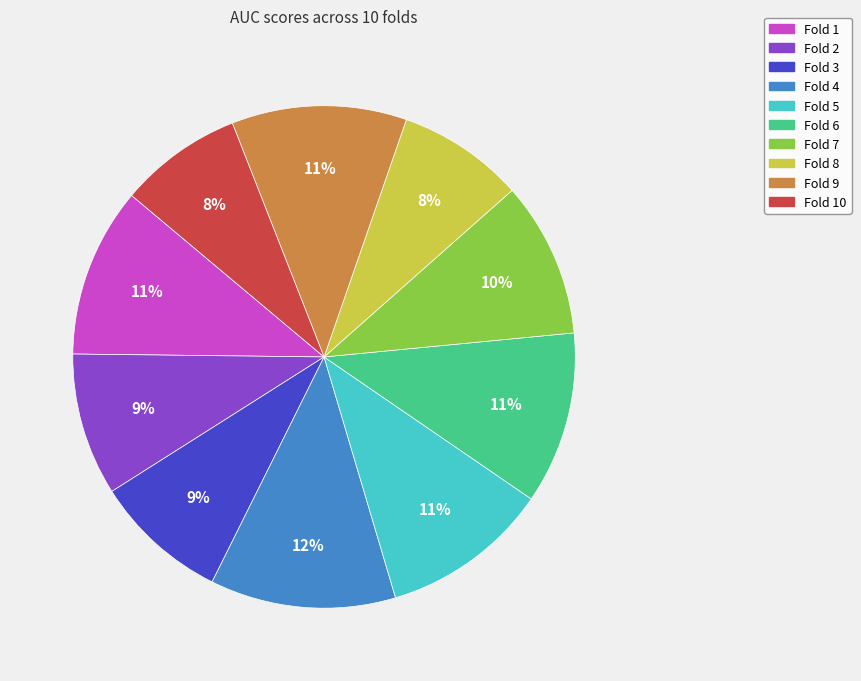

Is there any slice that represents more than half of the pie?

No